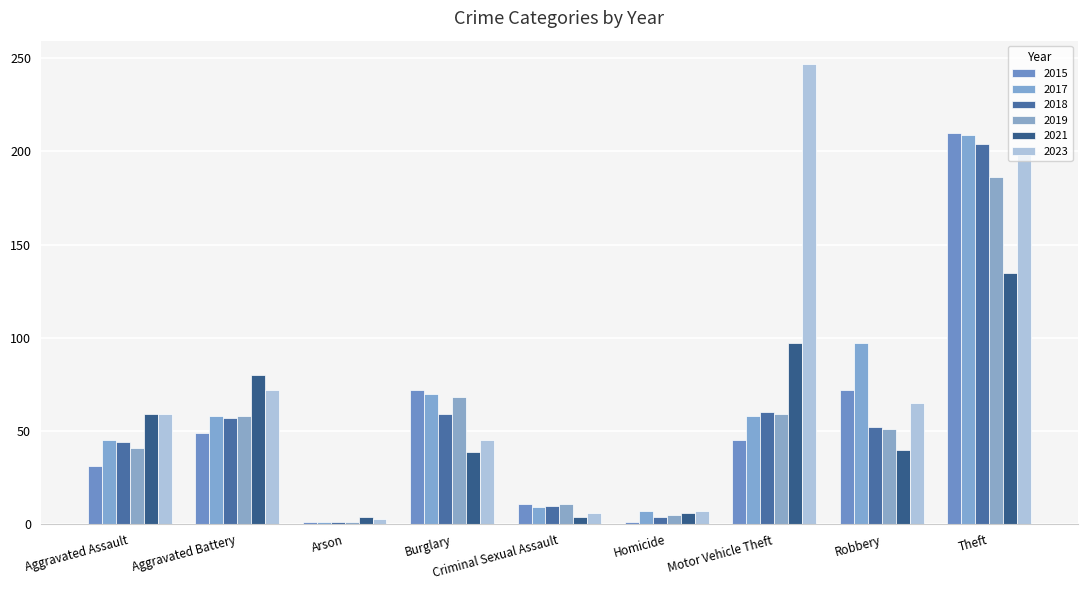

Between Arson and Motor Vehicle Theft, which series saw the biggest shift?

2023